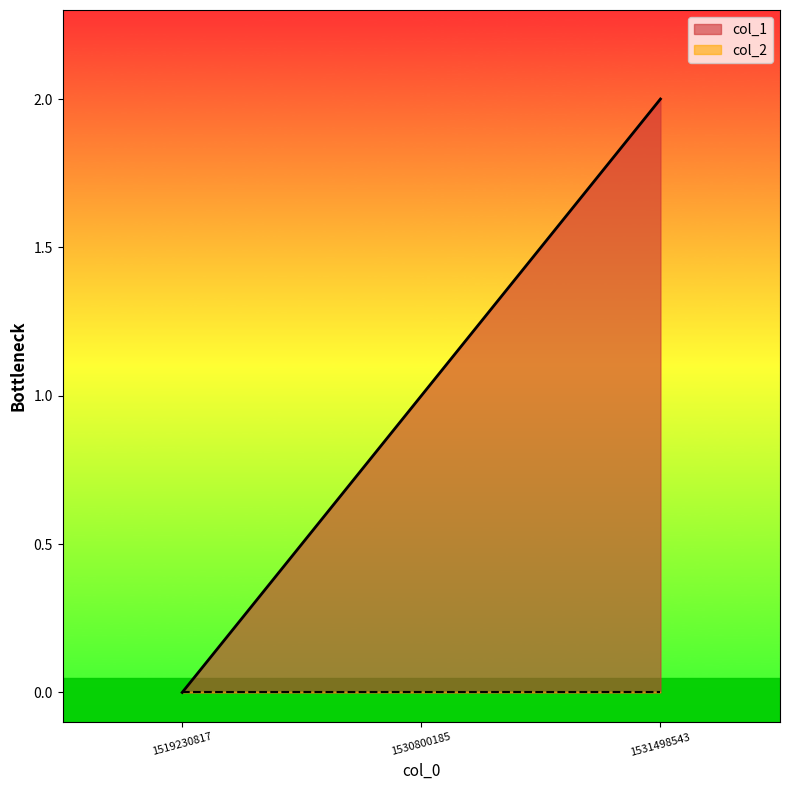

The chart shows a value of 1 at 1530800185. True or false?

True